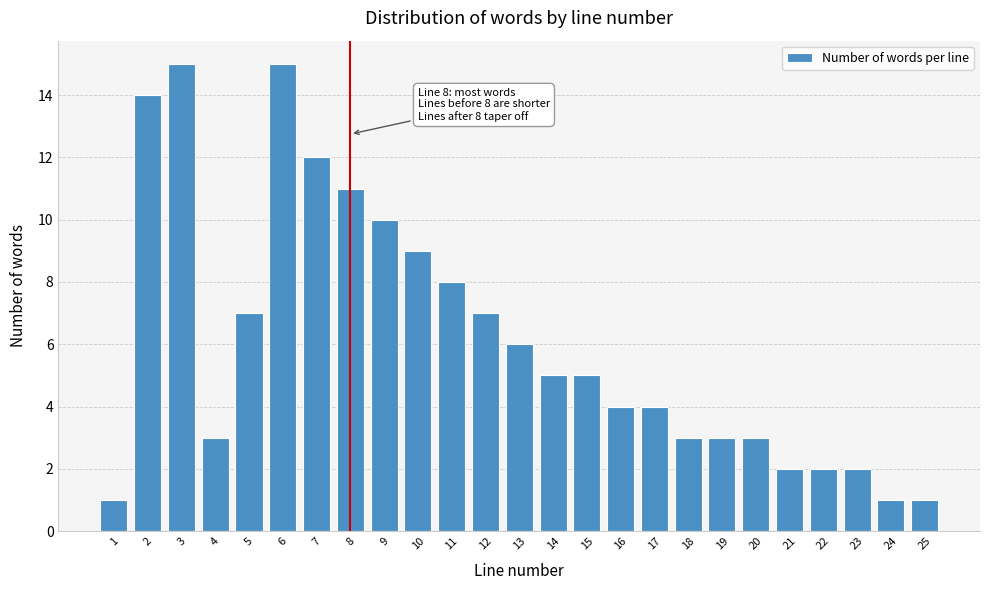

Reading right to left, extract all data points from this chart.

25=1	24=1	23=2	22=2	21=2	20=3	19=3	18=3	17=4	16=4	15=5	14=5	13=6	12=7	11=8	10=9	9=10	8=11	7=12	6=15	5=7	4=3	3=15	2=14	1=1